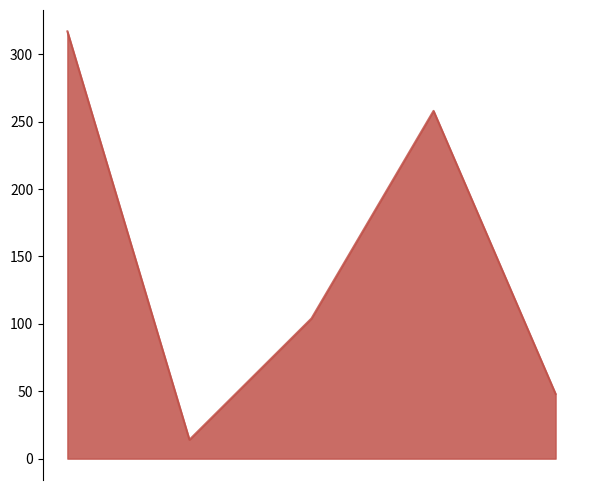

True or false: the data has more than 0 interior local peaks.

True